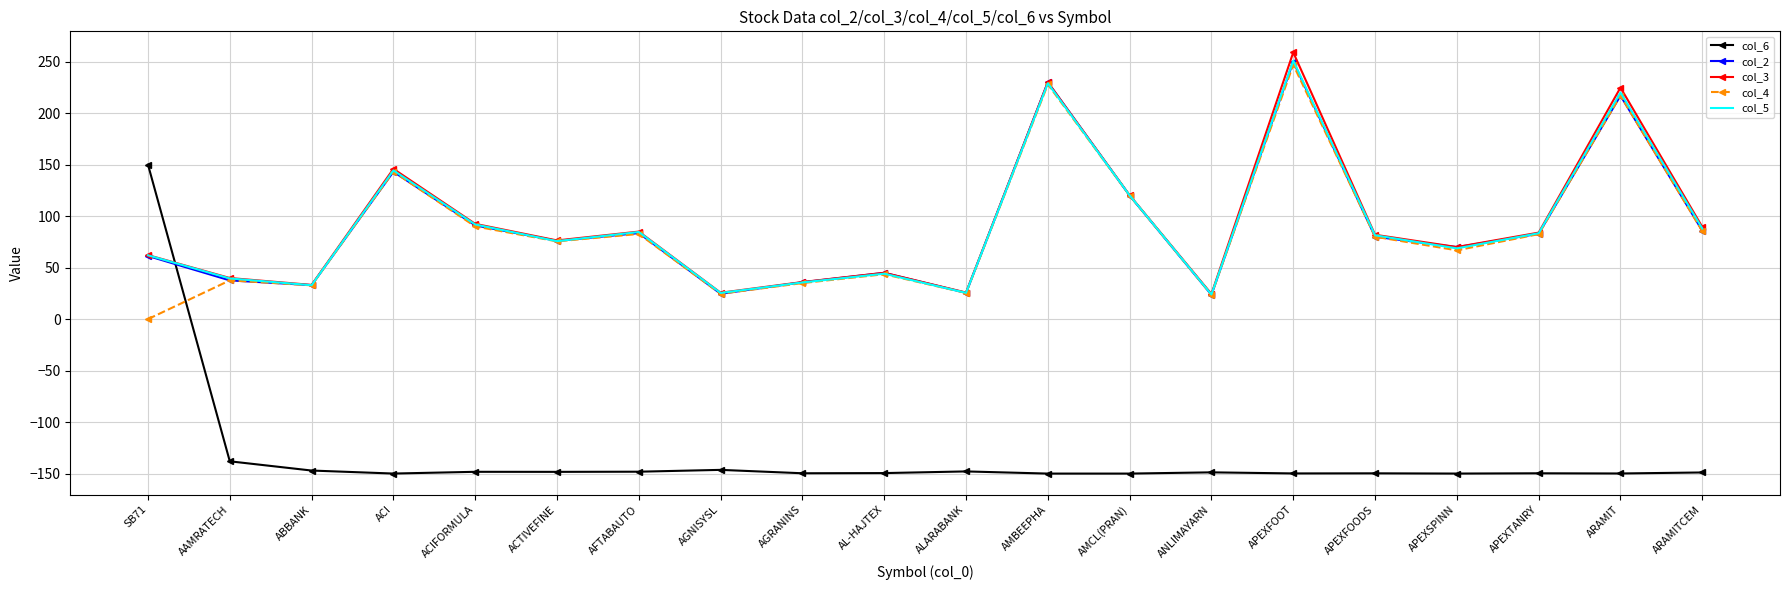

At which label does col_2 reach its peak?

APEXFOOT